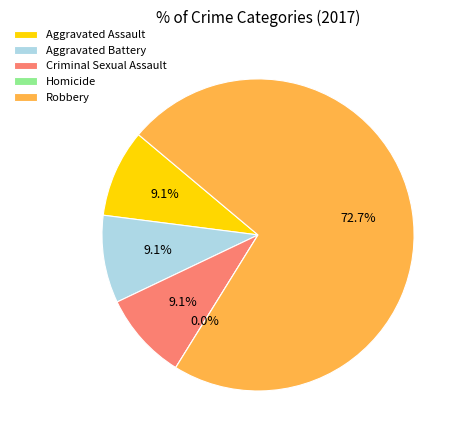

Is Robbery the majority of the pie?

Yes